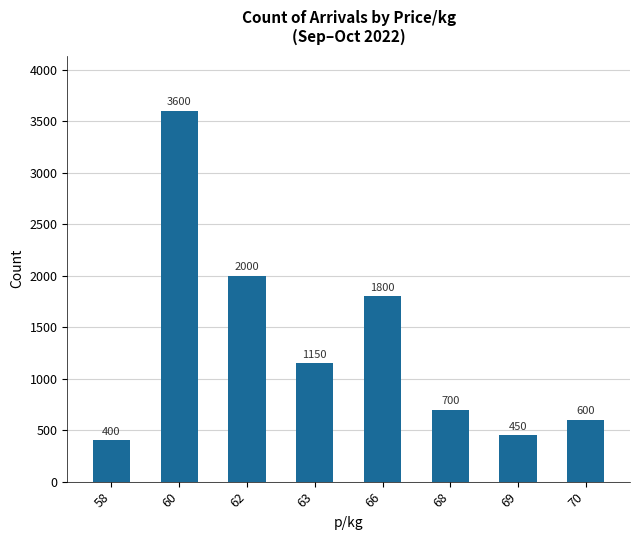

Rank the categories by value from lowest to highest.

58, 69, 70, 68, 63, 66, 62, 60